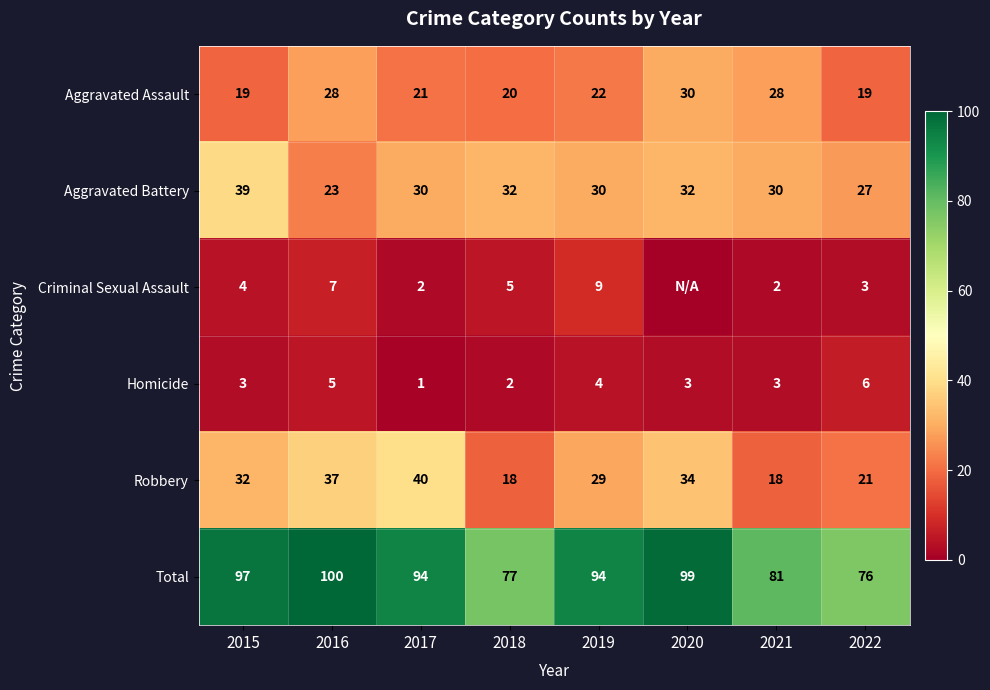

What is the difference between the maximum and second lowest values in the Total series?

23